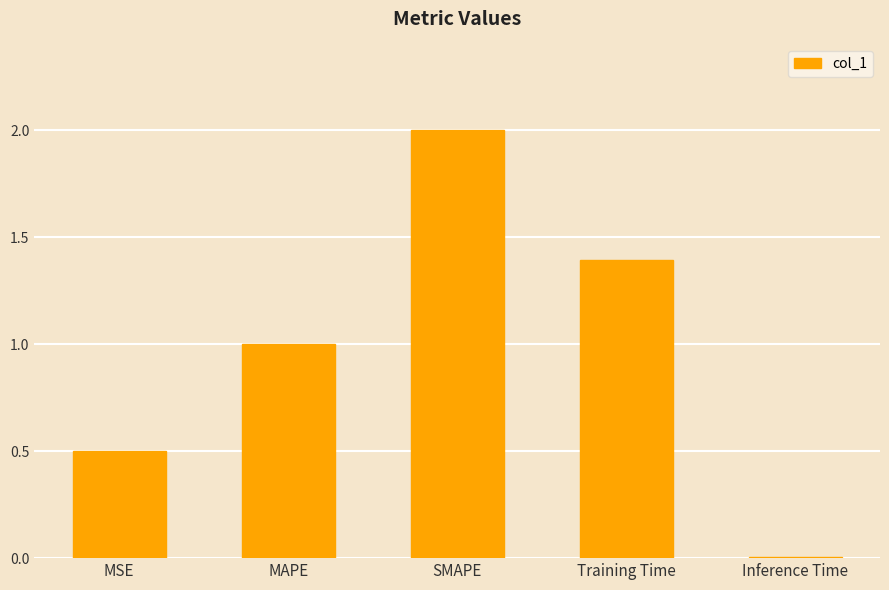

Which has a higher value, Inference Time or SMAPE?

SMAPE